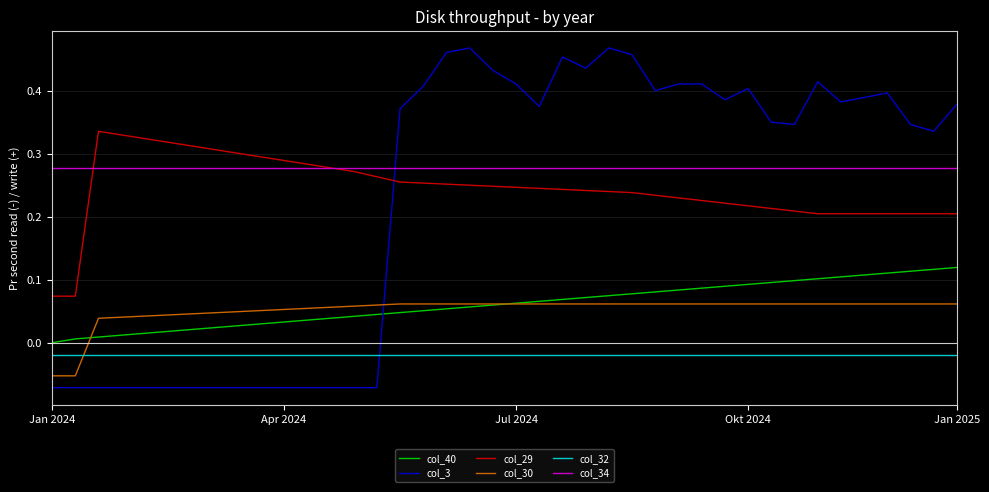

Which series ends up on top after the final intersection of col_30 and col_3?

col_3